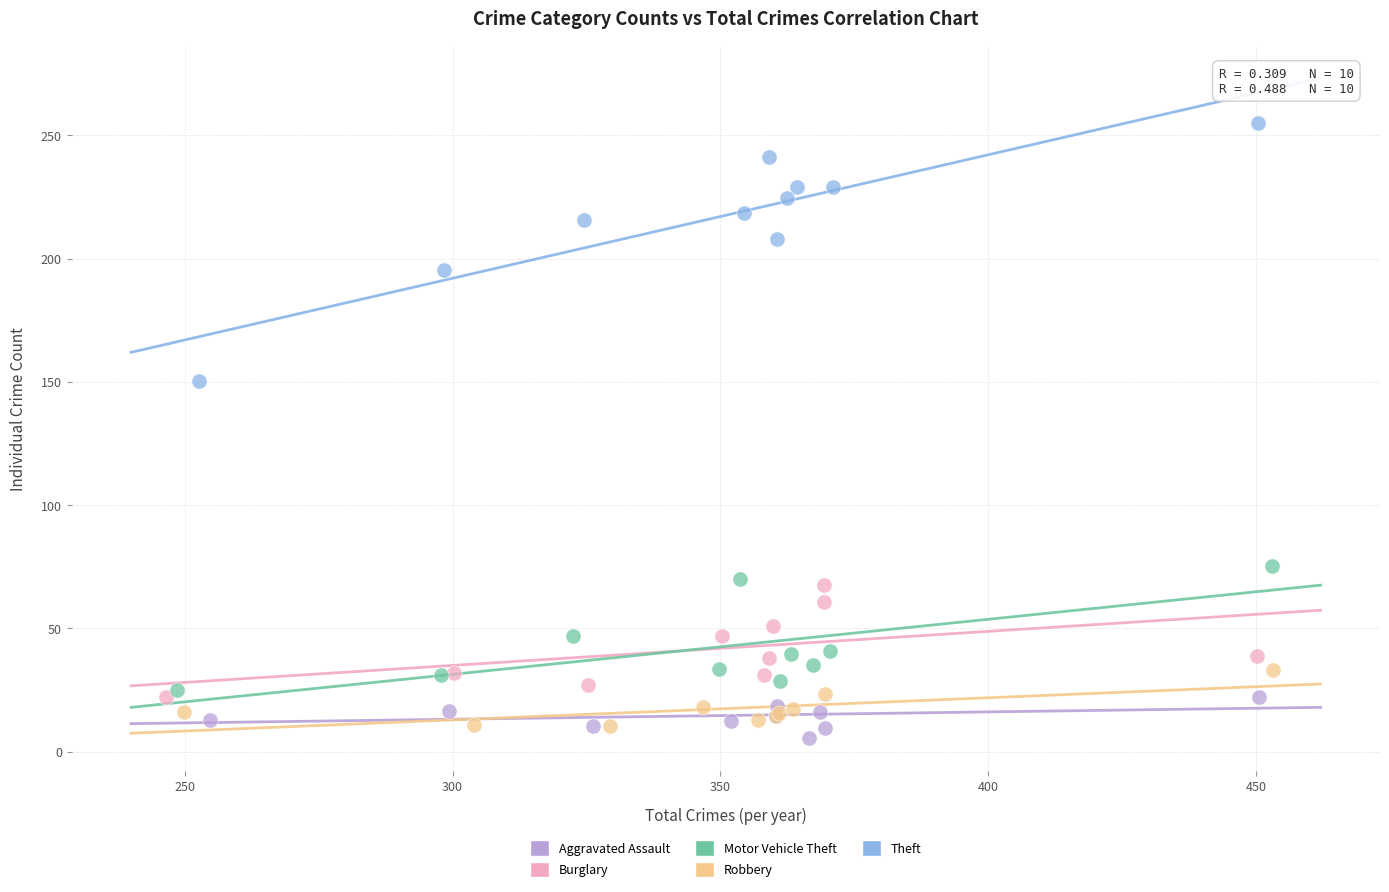

Which series contains the highest Y value?

Theft